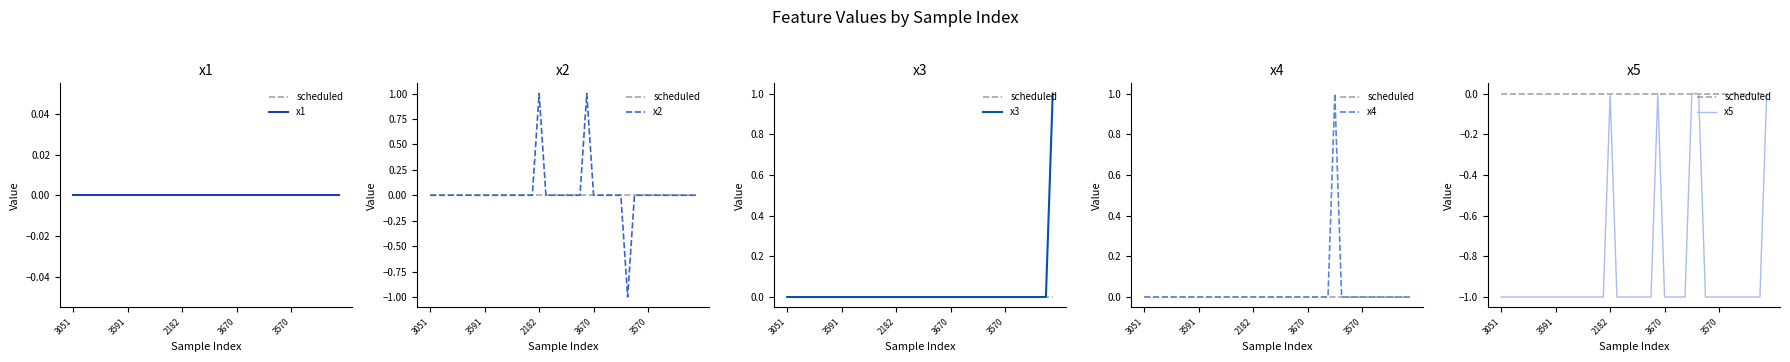

True or false: x4 and x1 intersect in this chart.

False